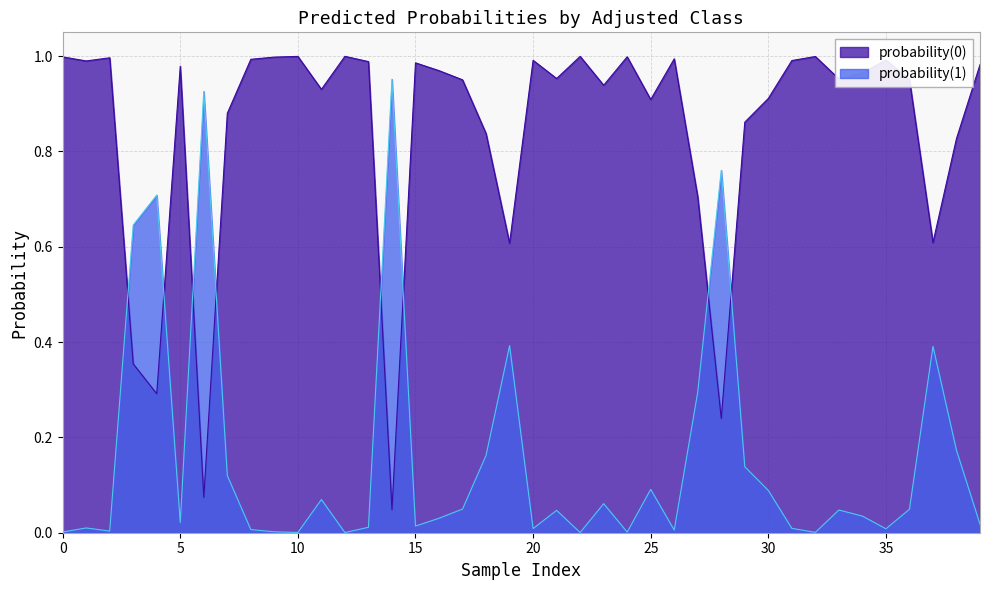

What is the maximum value shown in the chart?

1.0